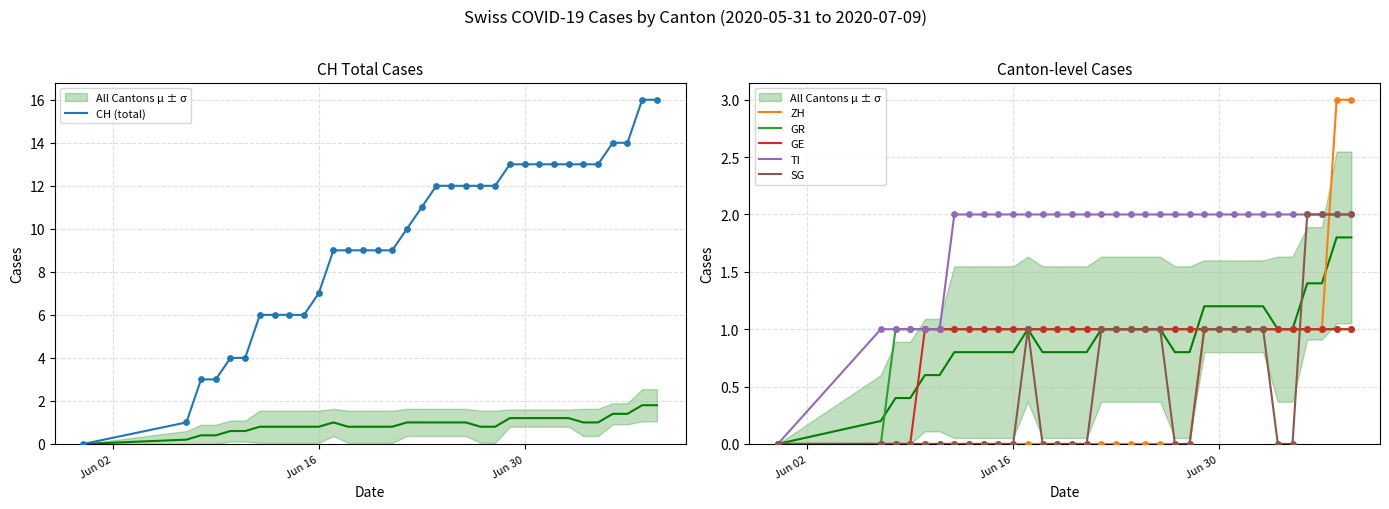

At how many categories does at least one series exceed 2?

32